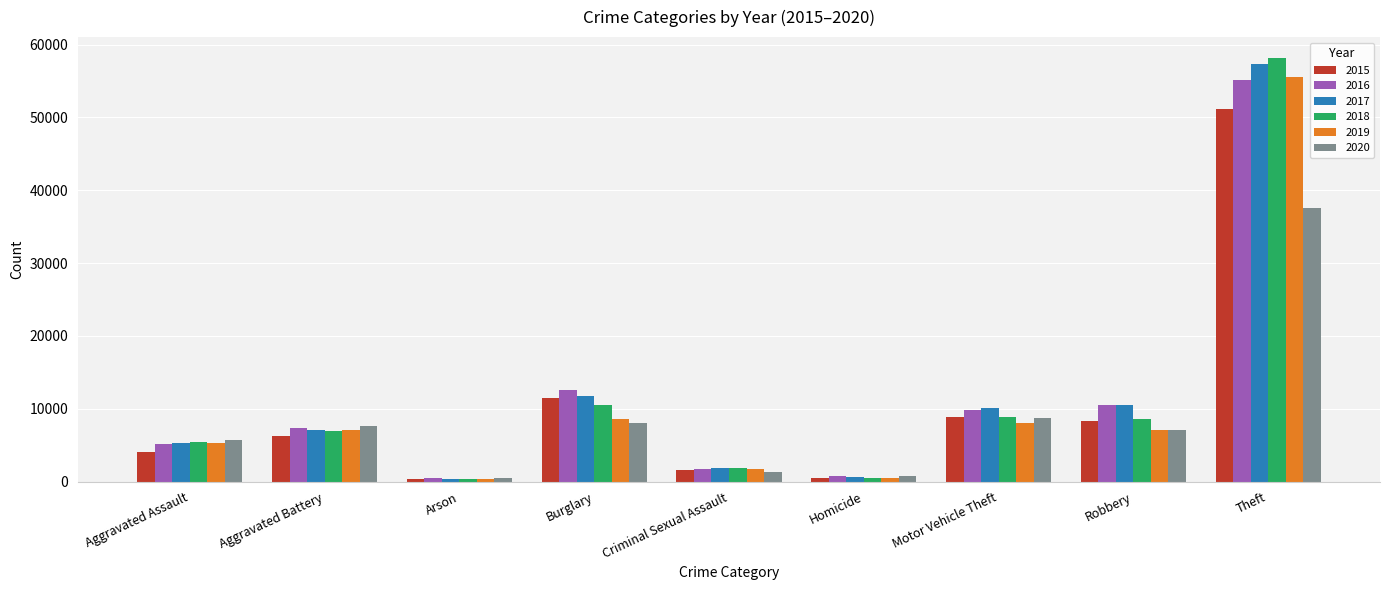

Which category has the highest value in the 2018 series?

Theft